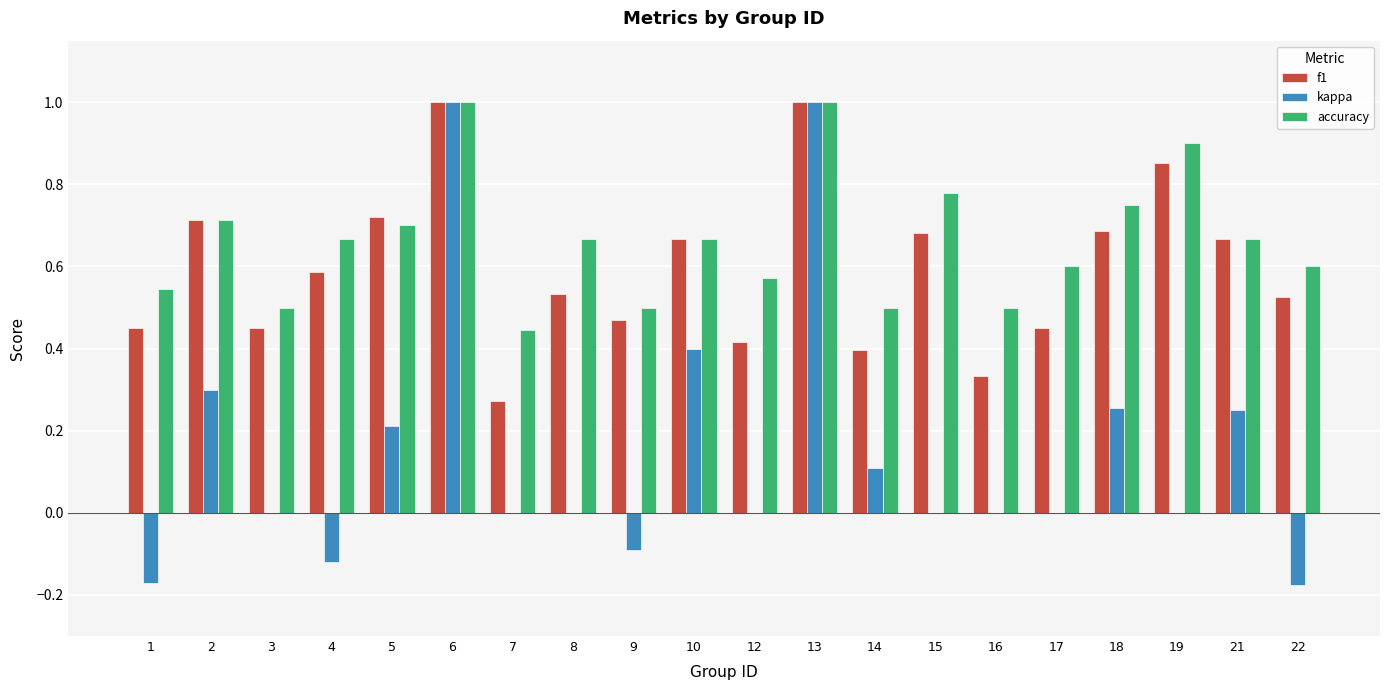

Which series has the widest spread of values?

kappa